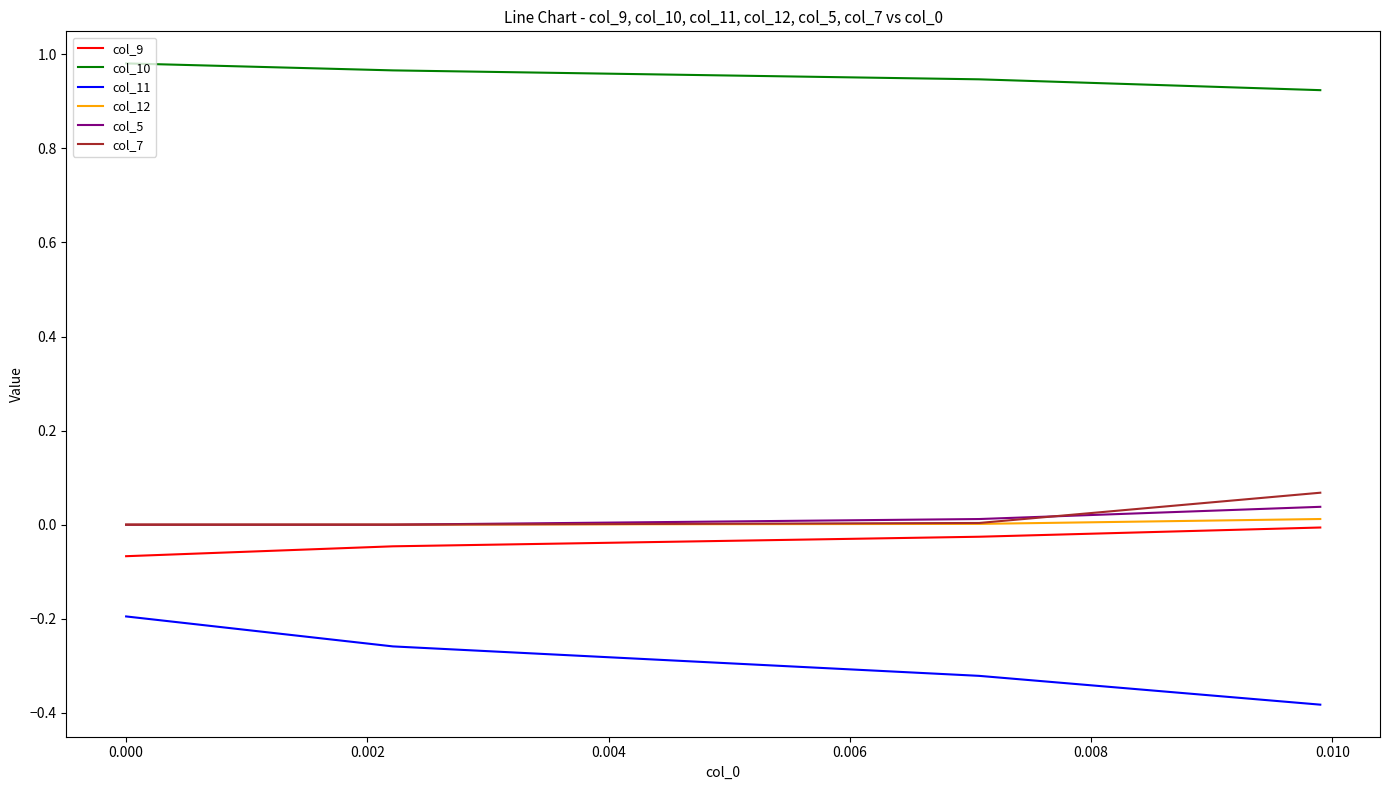

Which series has the largest total across all categories?

col_10